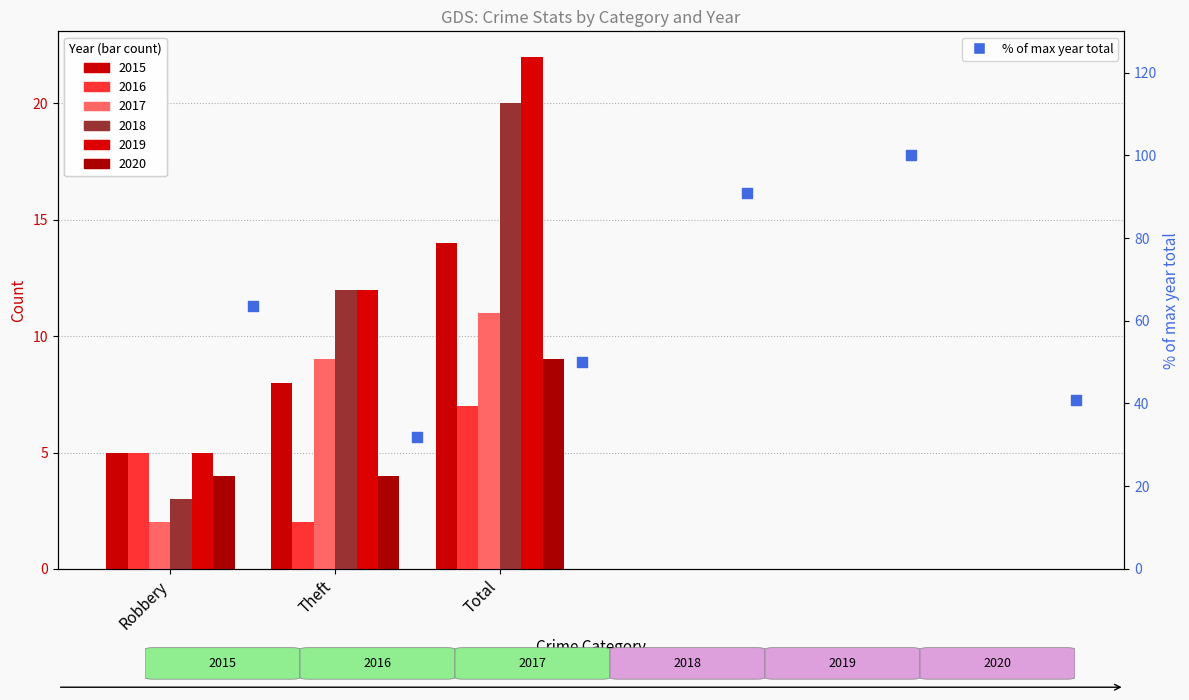

What is the ratio of the value at Robbery to the value at Theft?

2.0